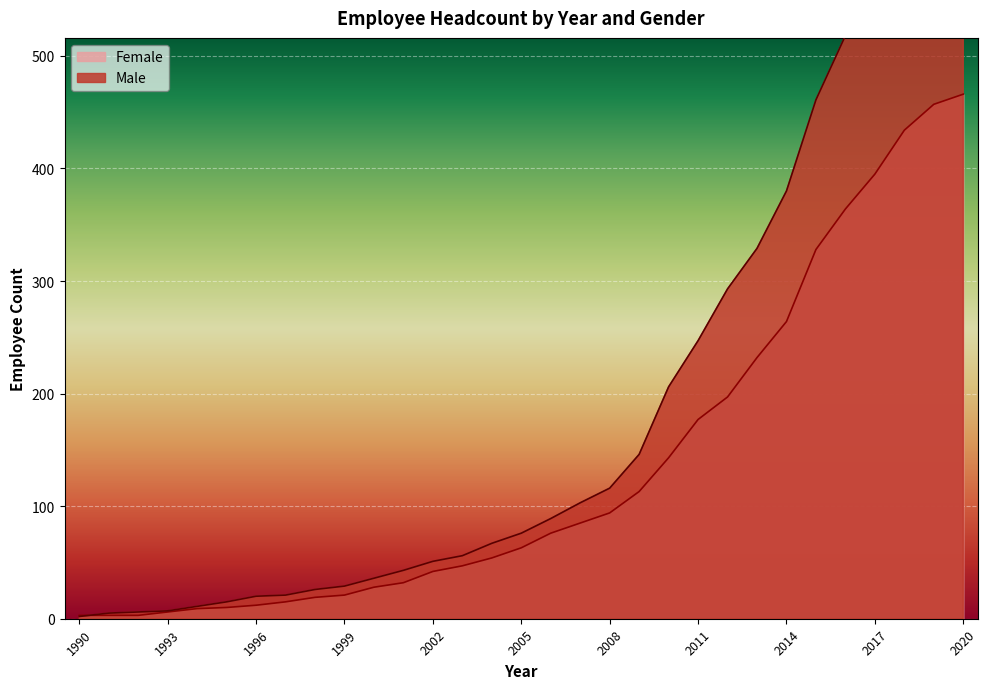

How many times do Male and Female cross each other?

1